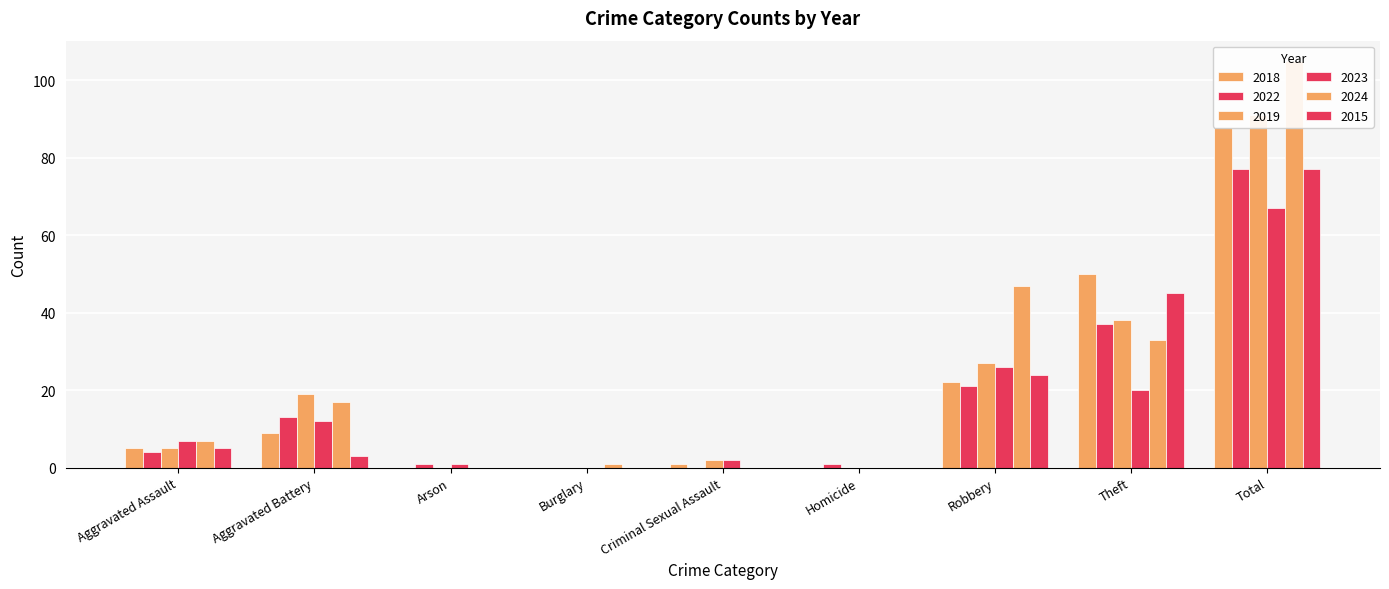

List the labels in order of 2022 value, smallest first.

Burglary, Criminal Sexual Assault, Arson, Homicide, Aggravated Assault, Aggravated Battery, Robbery, Theft, Total